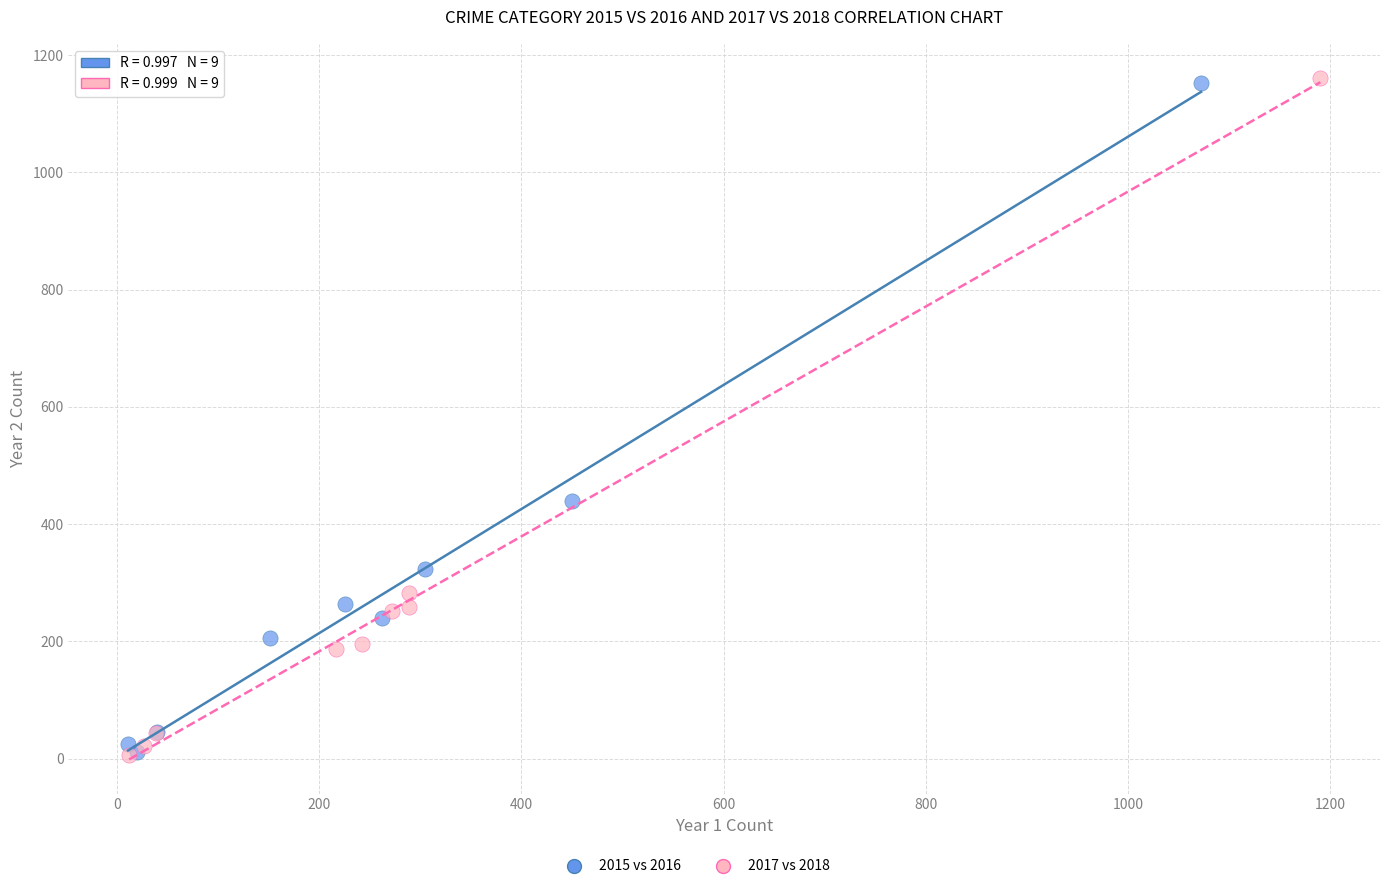

Which series has the widest spread of Y values?

2017 vs 2018